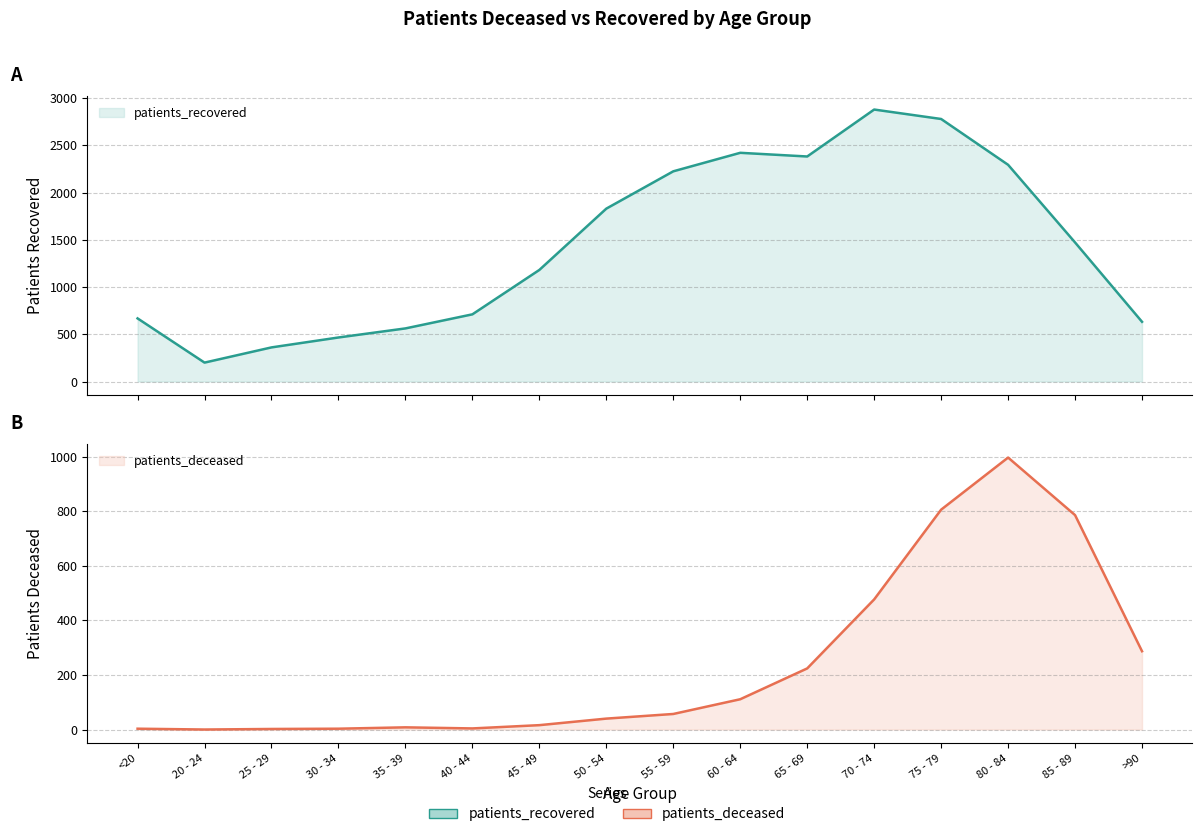

Reading left to right, what are all the values shown in this chart?

patients_deceased: <20=3	20 - 24=0	25 - 29=2	30 - 34=3	35 - 39=8	40 - 44=4	45 - 49=16	50 - 54=40	55 - 59=57	60 - 64=111	65 - 69=224	70 - 74=477	75 - 79=806	80 - 84=997	85 - 89=786	>90=287
patients_recovered: <20=668	20 - 24=200	25 - 29=361	30 - 34=466	35 - 39=562	40 - 44=711	45 - 49=1181	50 - 54=1830	55 - 59=2225	60 - 64=2421	65 - 69=2382	70 - 74=2879	75 - 79=2779	80 - 84=2294	85 - 89=1472	>90=632